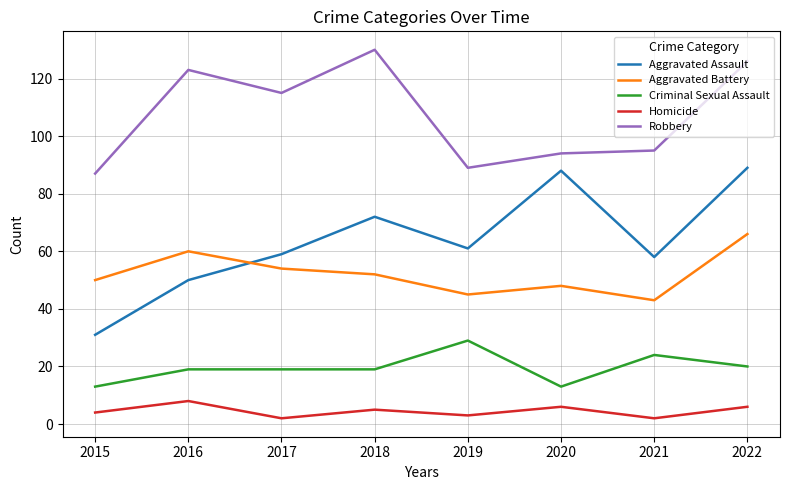

What are all the series names shown in the legend?

Aggravated Assault, Aggravated Battery, Criminal Sexual Assault, Homicide, Robbery